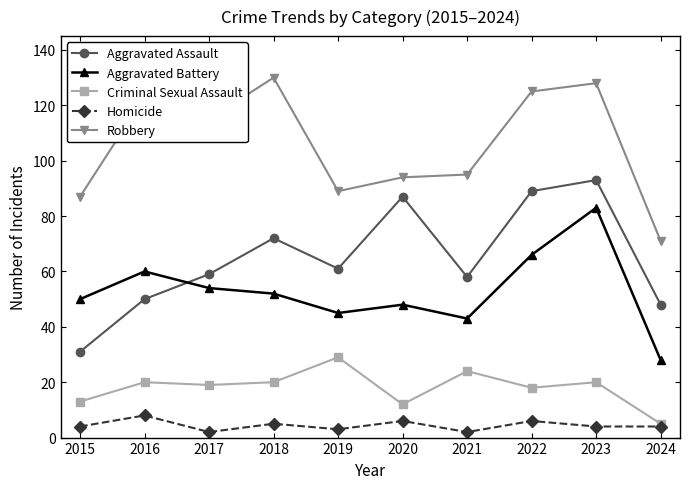

Is it true that Aggravated Battery equals 83 at 2015?

False